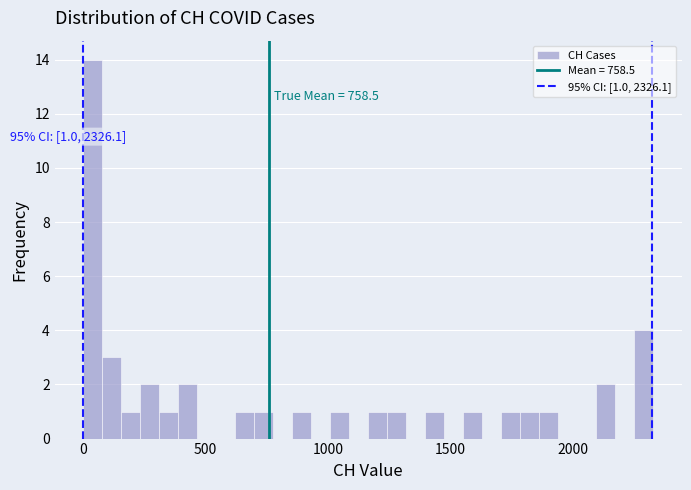

Around what value on the x-axis is the tallest bar? Give the approximate position of its centre, as read against the axis.

50